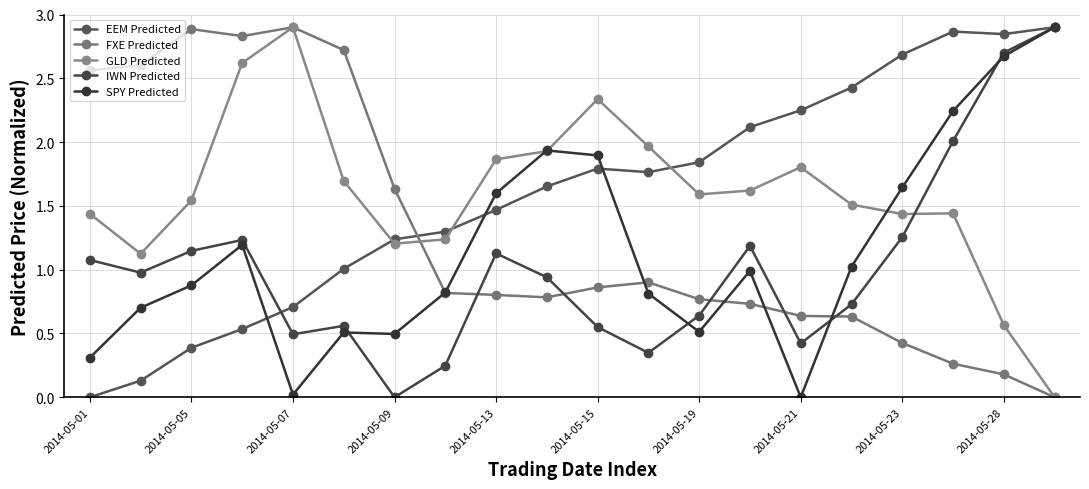

What are all the series names shown in the legend?

EEM Predicted, FXE Predicted, GLD Predicted, IWN Predicted, SPY Predicted